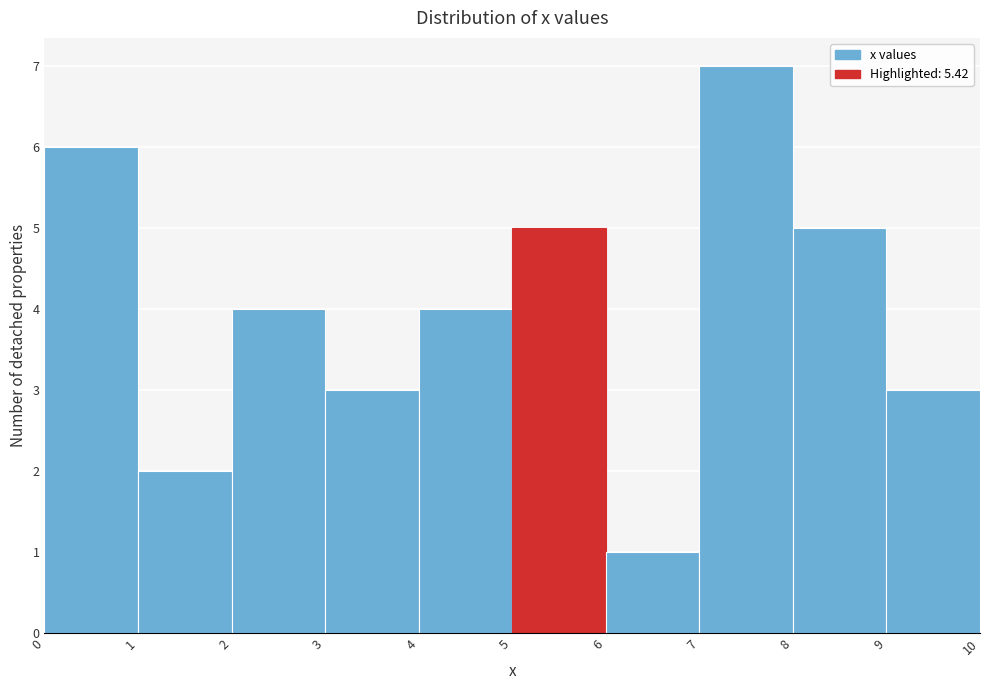

Which range on the x-axis has the tallest bar?

7 to 8